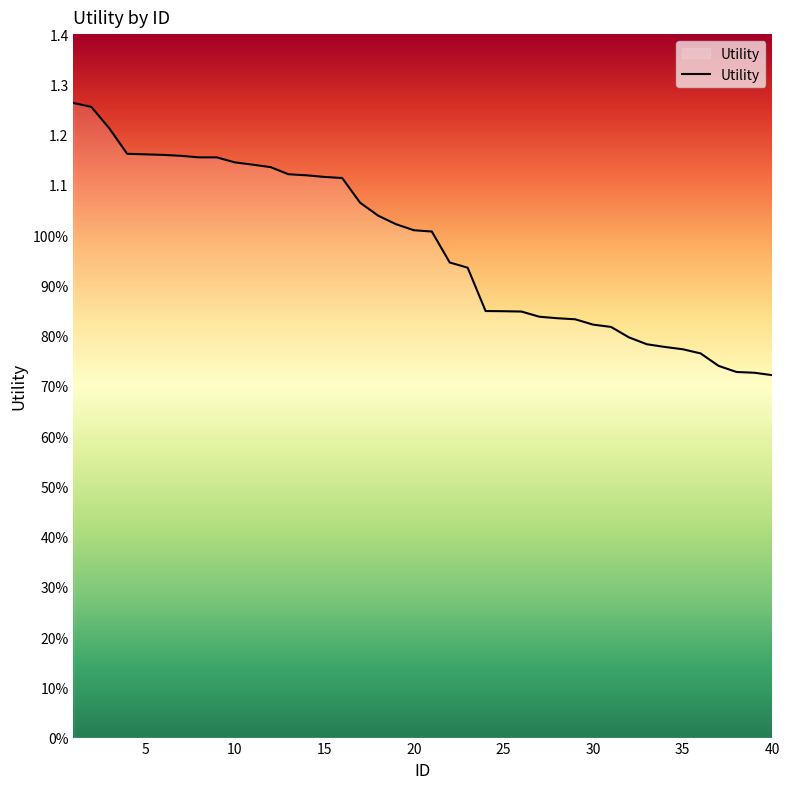

Does the chart display data point markers on the line(s)?

No